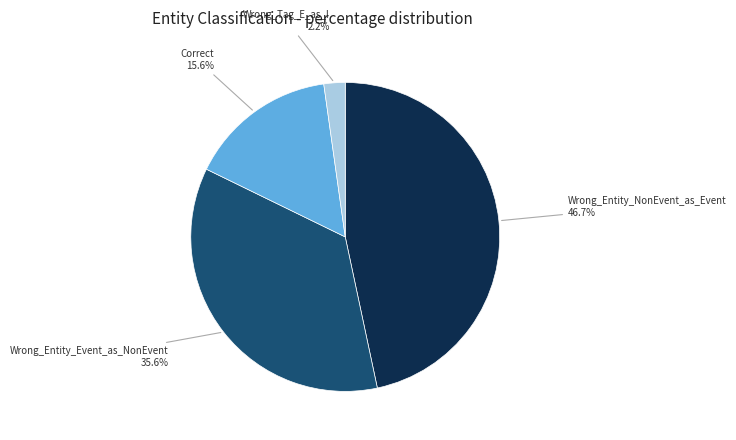

Is Wrong_Entity_Event_as_NonEvent the majority of the pie?

No